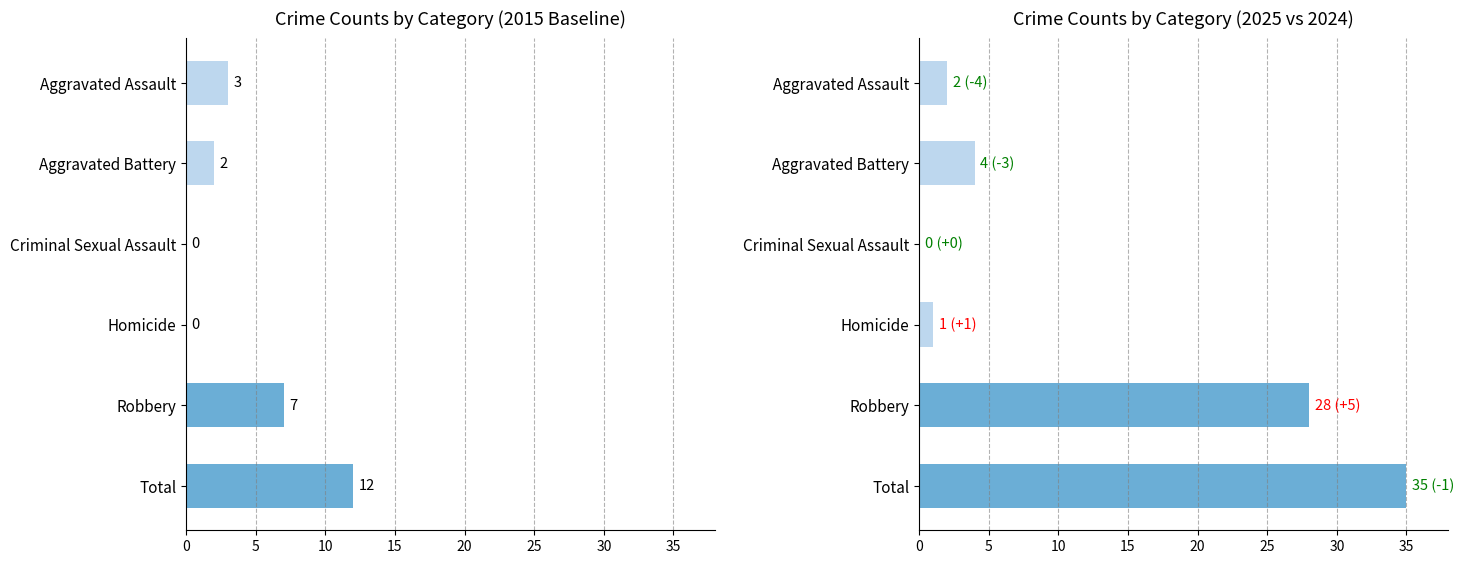

Is the value of 2025 at Robbery greater than the value of 2015 at Aggravated Assault?

Yes